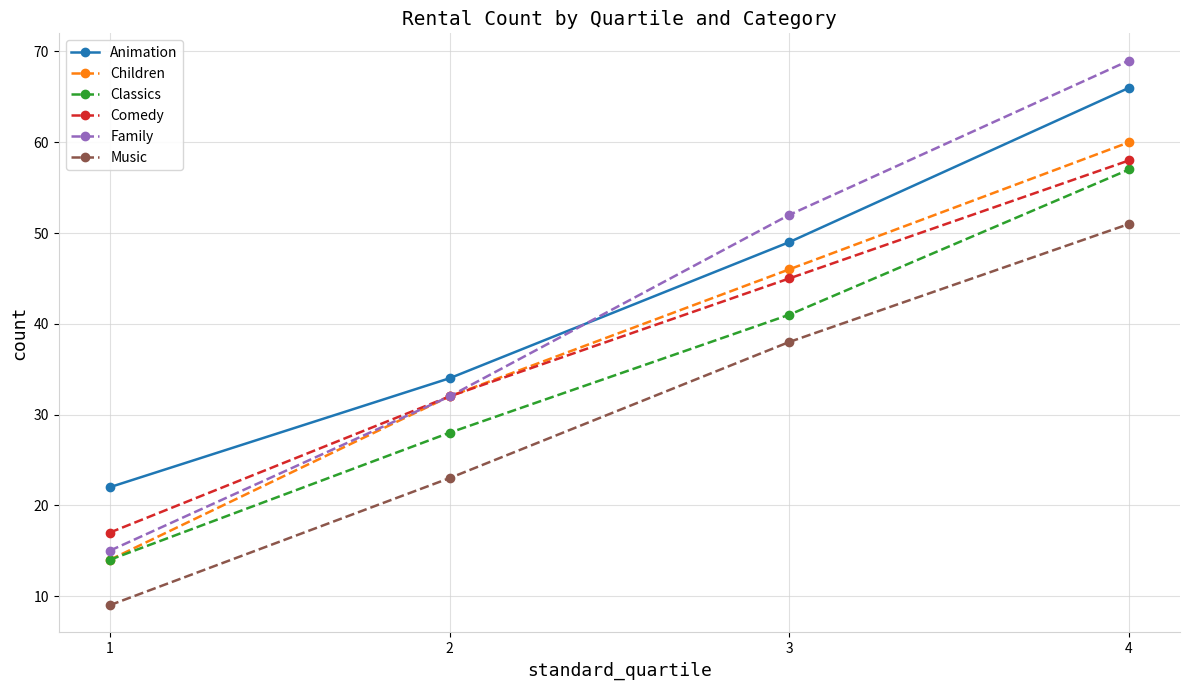

Which series has the widest spread of values?

Family